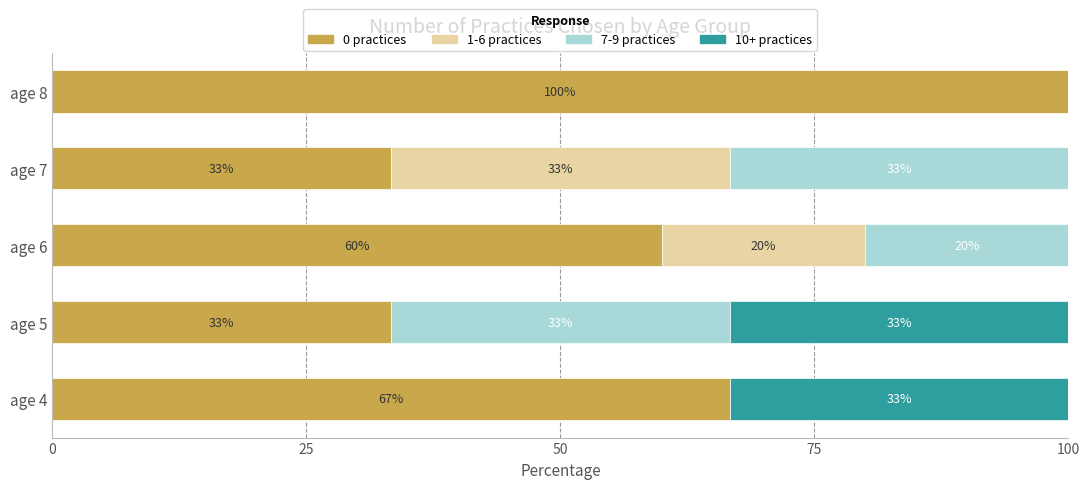

What are all the series names shown in the legend?

0 practices, 1-6 practices, 7-9 practices, 10+ practices